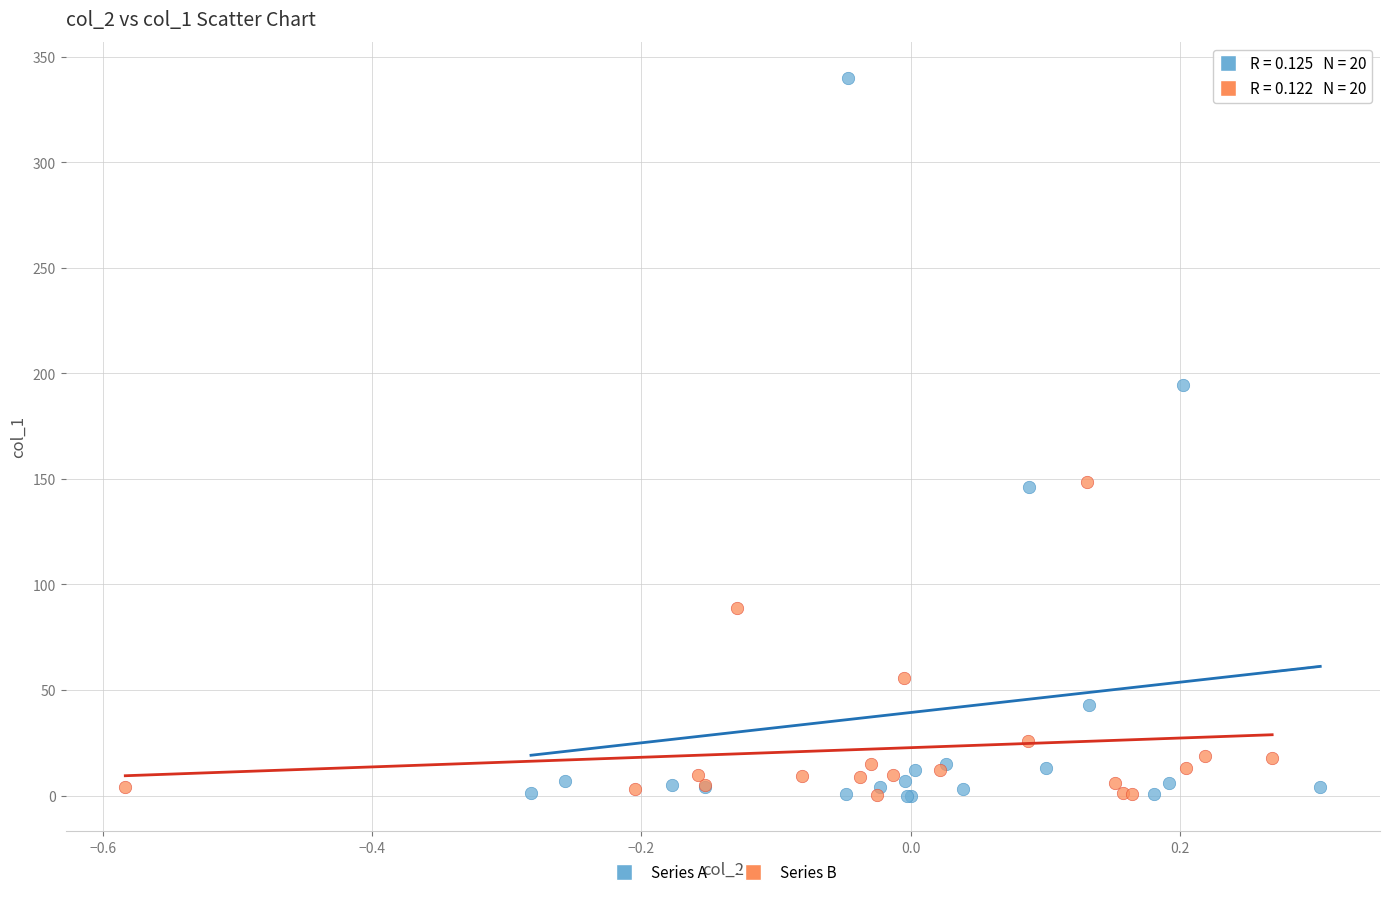

Which series has the widest spread of Y values?

Series A